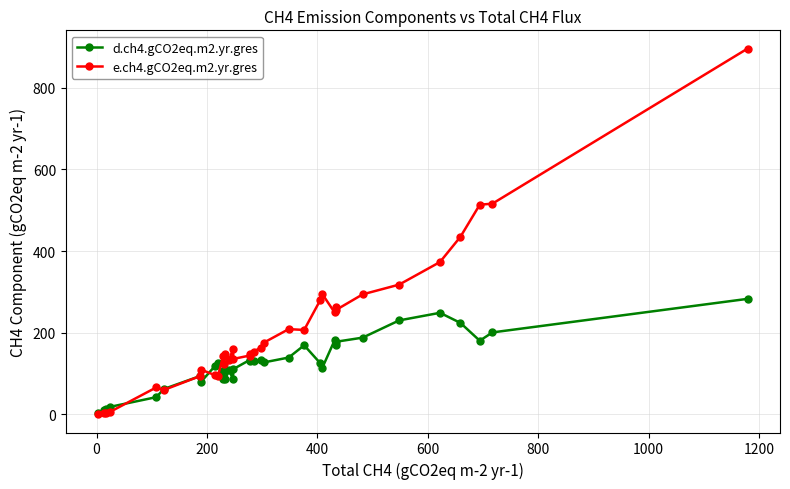

Which series has the largest total across all categories?

e.ch4.gCO2eq.m2.yr.gres